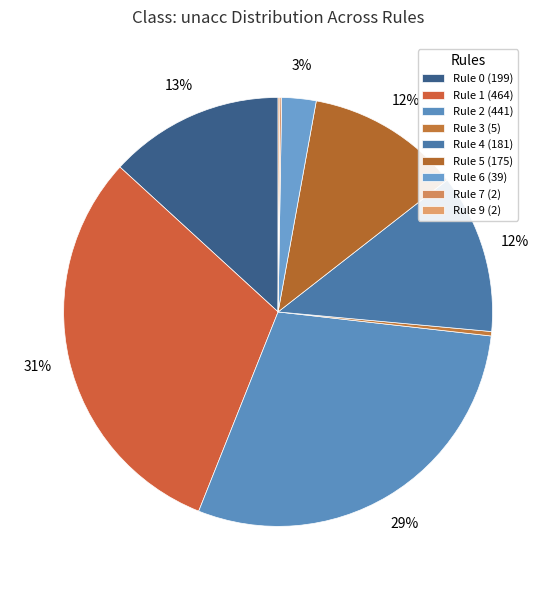

What is the largest slice in the pie chart?

Rule 1 (464)